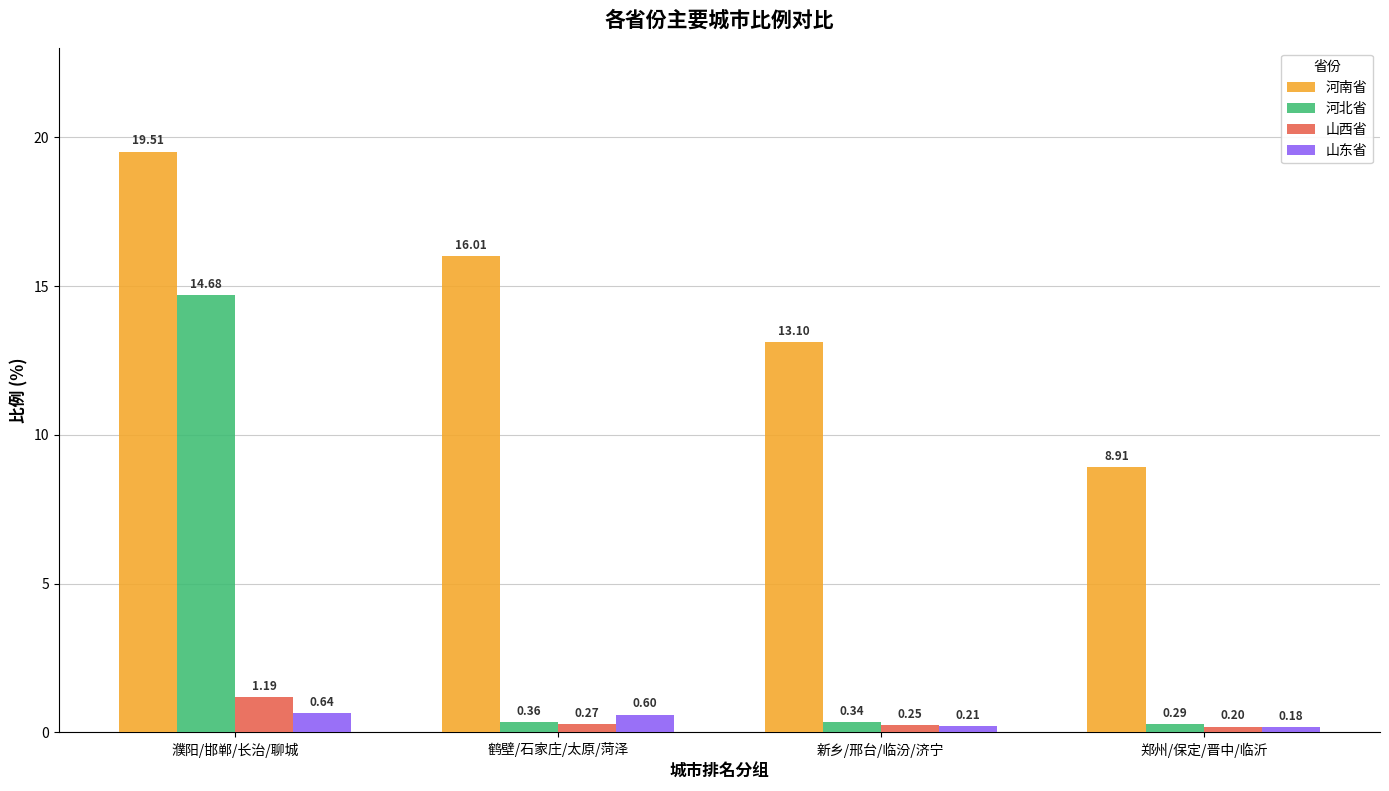

What is the highest value of the 山东省 series?

0.6